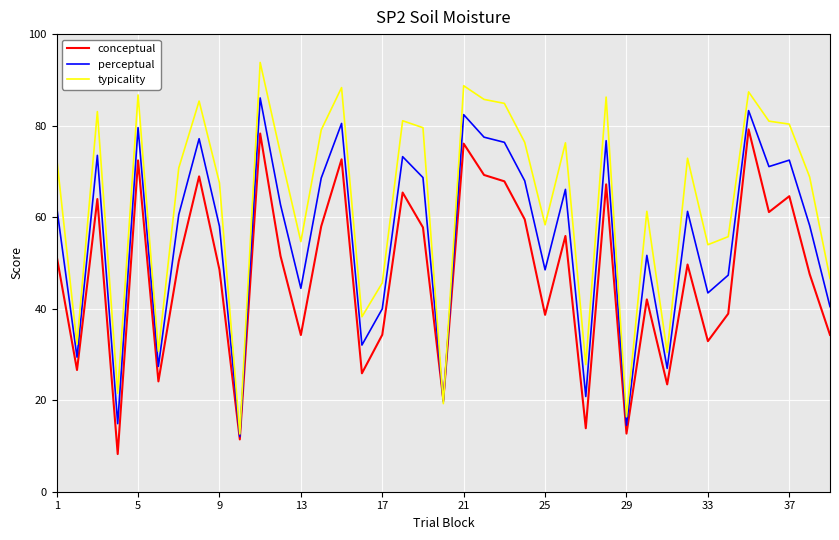

Which series ends up on top after the final intersection of perceptual and typicality?

typicality